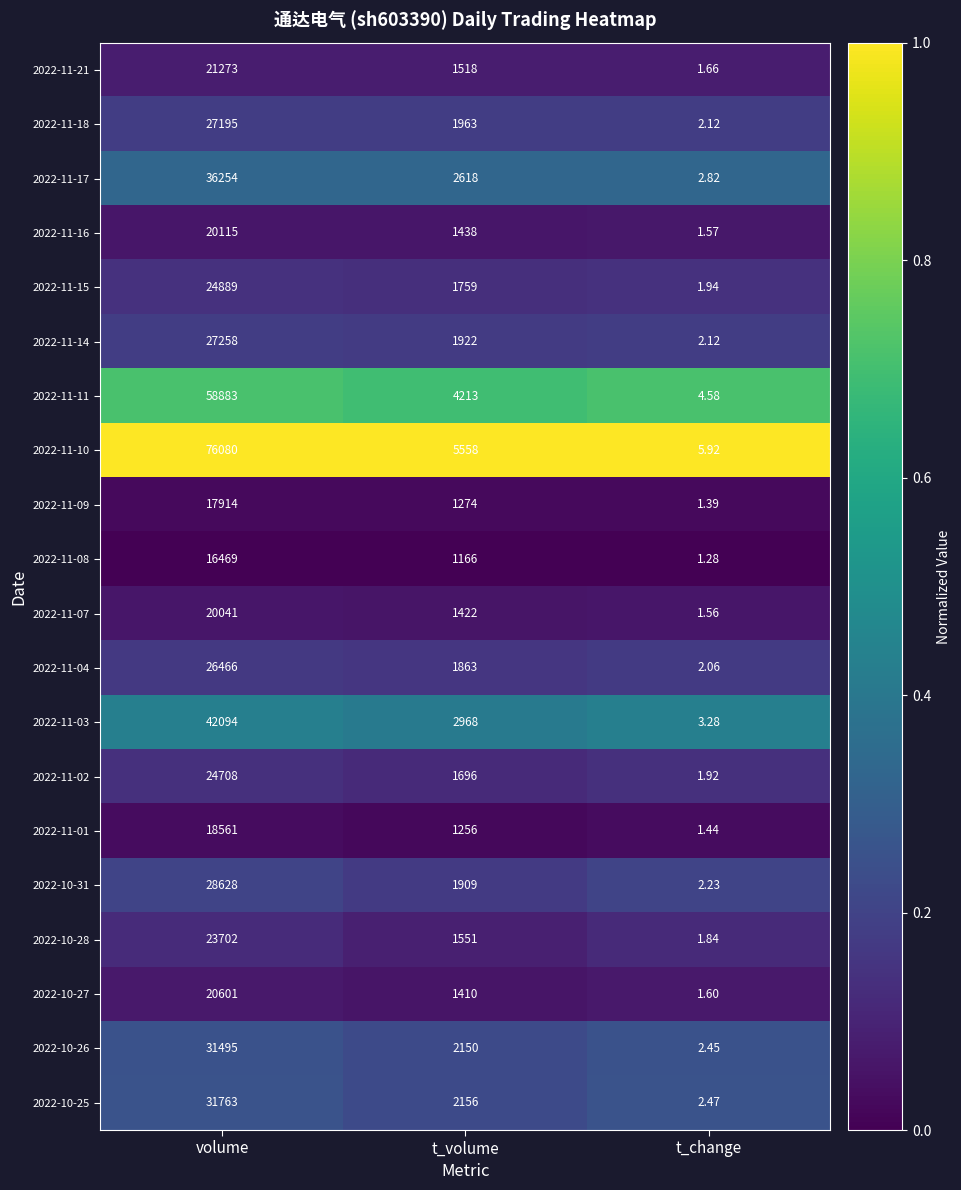

Where does the 2022-10-26 series first go above 2150?

volume